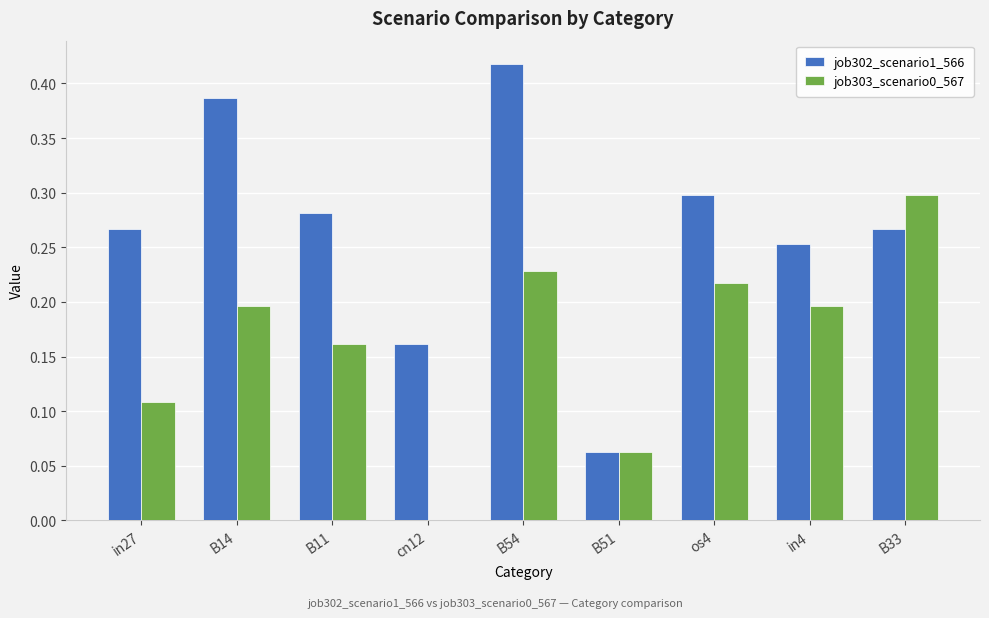

What is the sum of the job303_scenario0_567 values at B33 and os4?

0.5